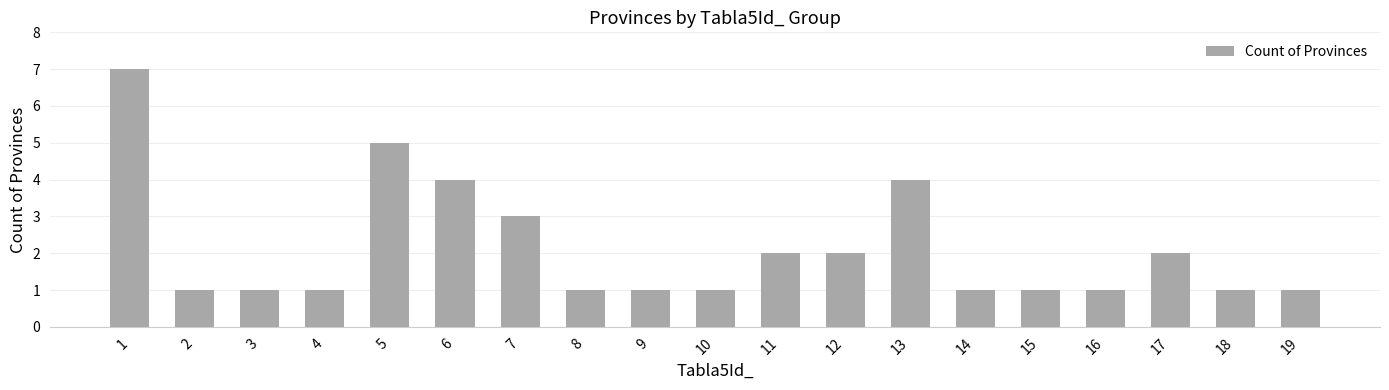

The chart shows a value of 1 at 18. True or false?

True